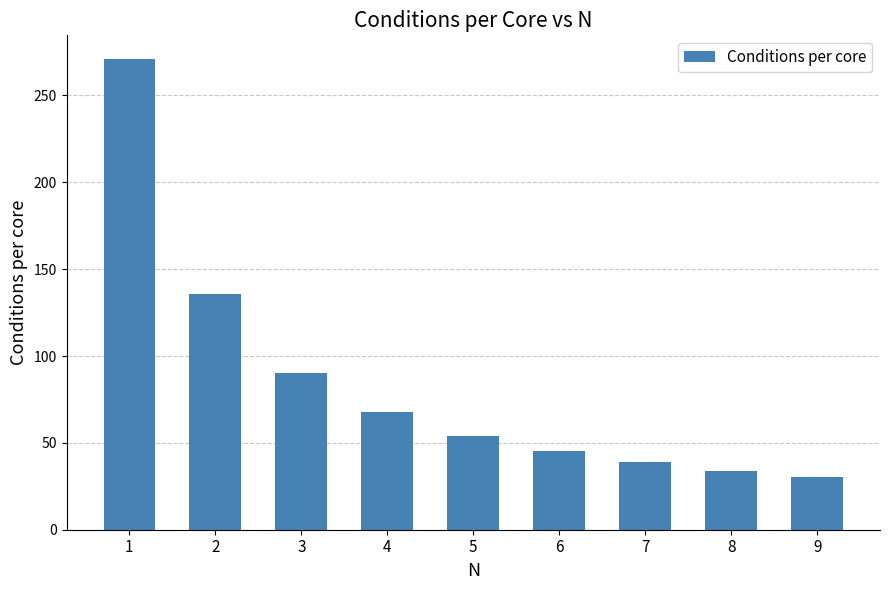

Which category has the lowest value across all series?

9